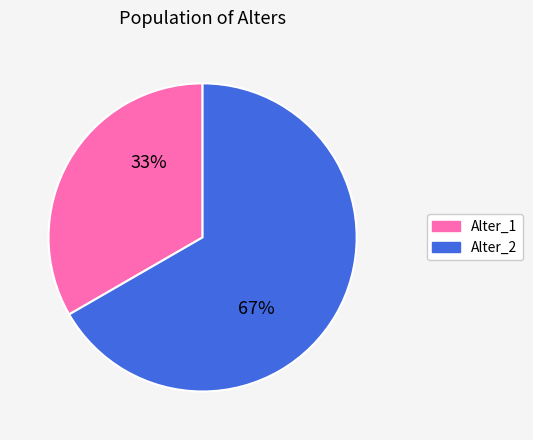

Is the sum of Alter_2 and Alter_1 greater than half?

Yes